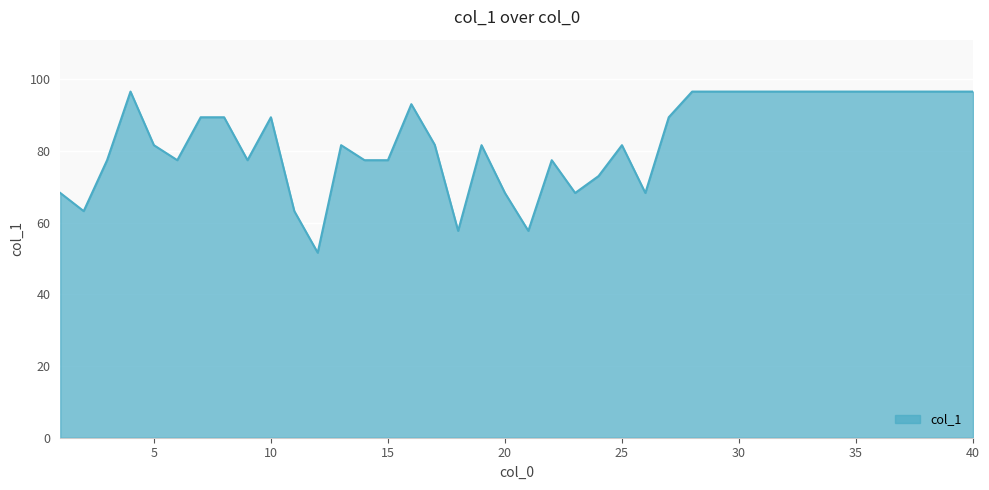

What is the greatest value displayed?

96.6